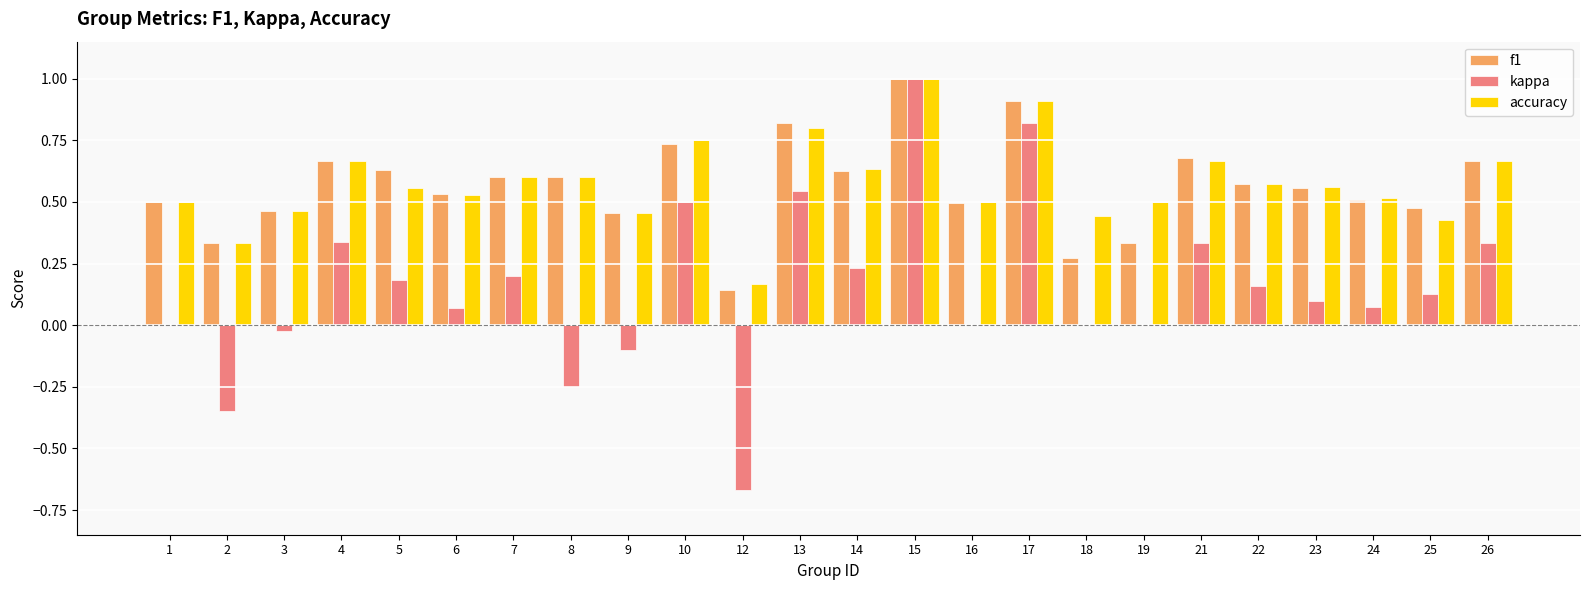

Are the bars horizontal?

No